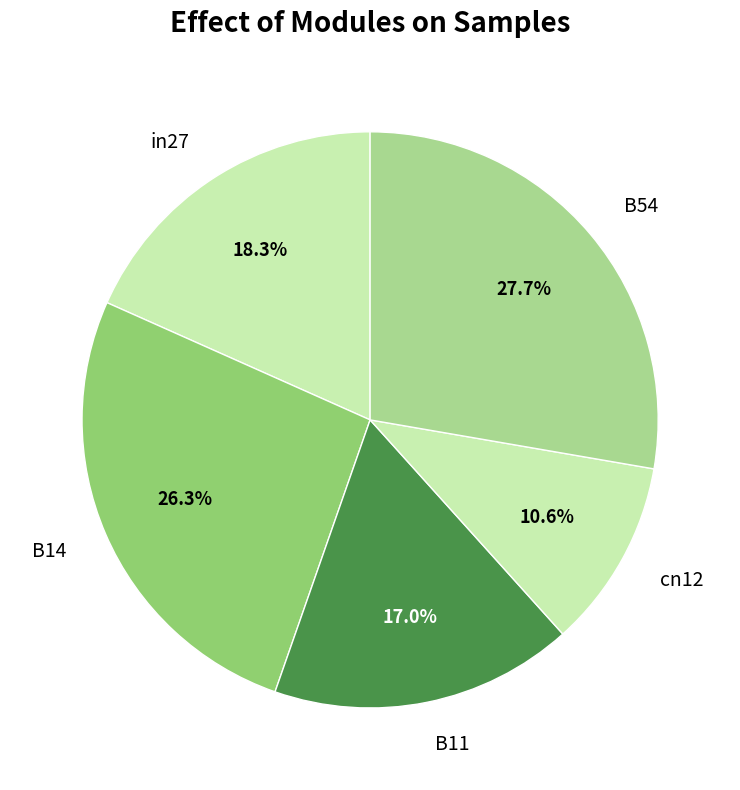

To the nearest percent, what percentage of the pie is B14?

26%